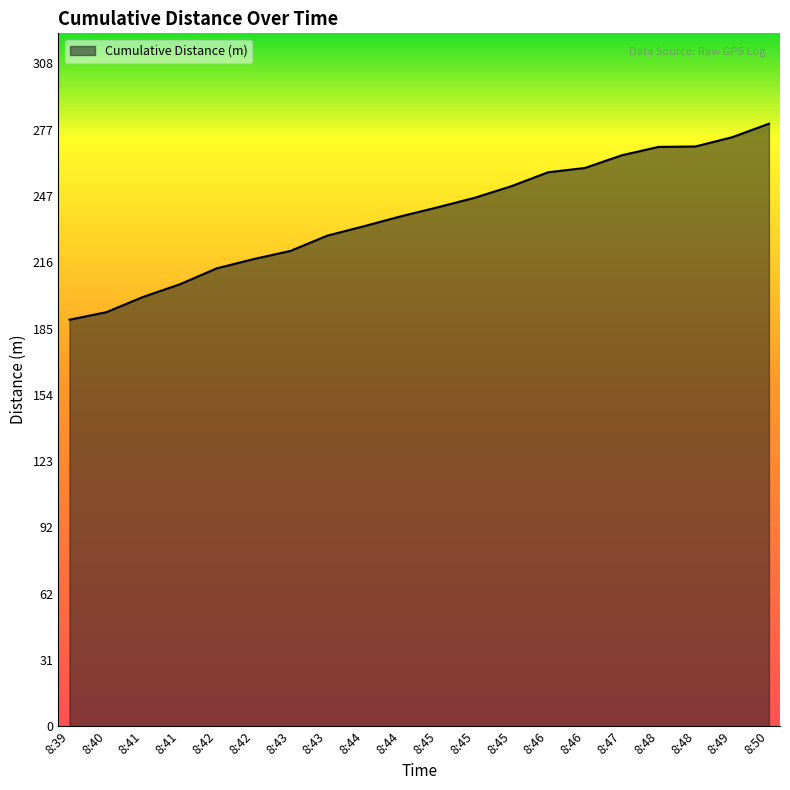

Between 8:48 and 8:45, which is larger?

8:48